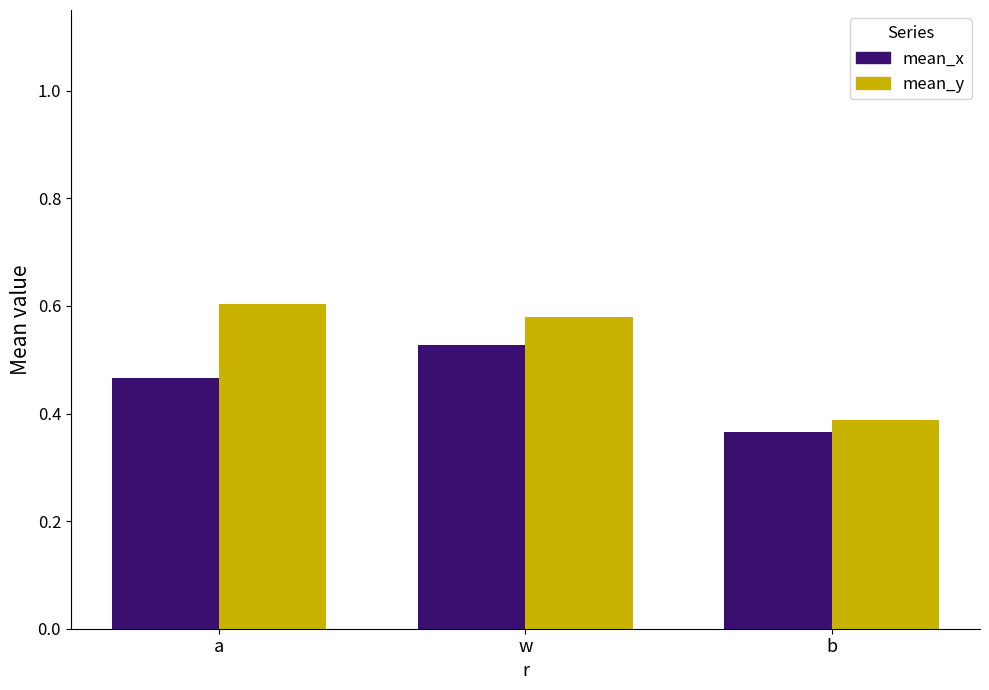

What is the spread (max minus min) of values at w?

0.1